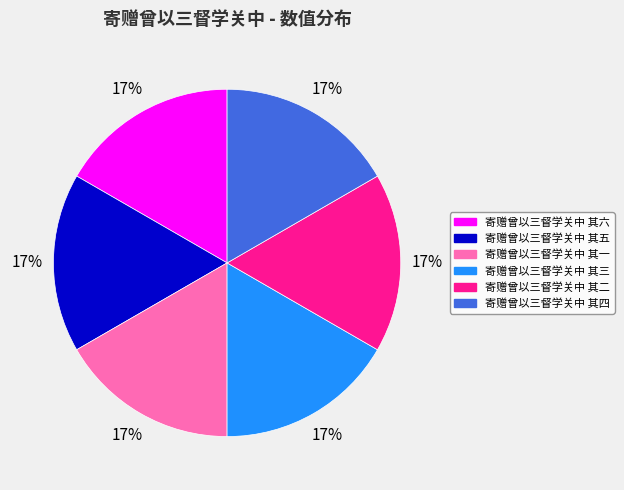

What is the ratio of the value at 寄赠曾以三督学关中 其六 to the value at 寄赠曾以三督学关中 其一?

1.0